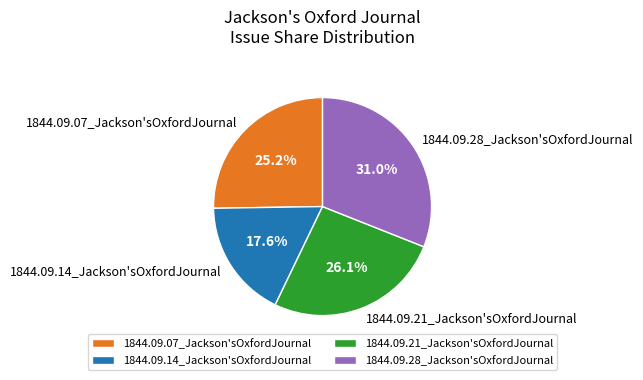

Between 1844.09.14_Jackson'sOxfordJournal and 1844.09.28_Jackson'sOxfordJournal, which is larger?

1844.09.28_Jackson'sOxfordJournal